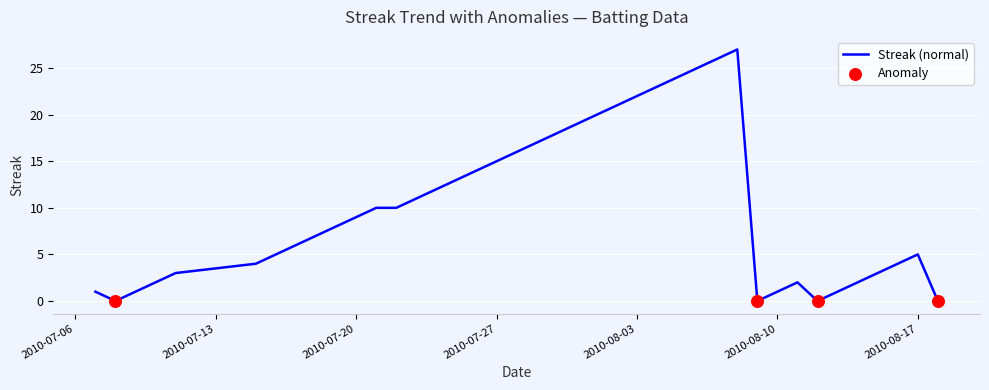

What is the maximum value shown in the chart?

27